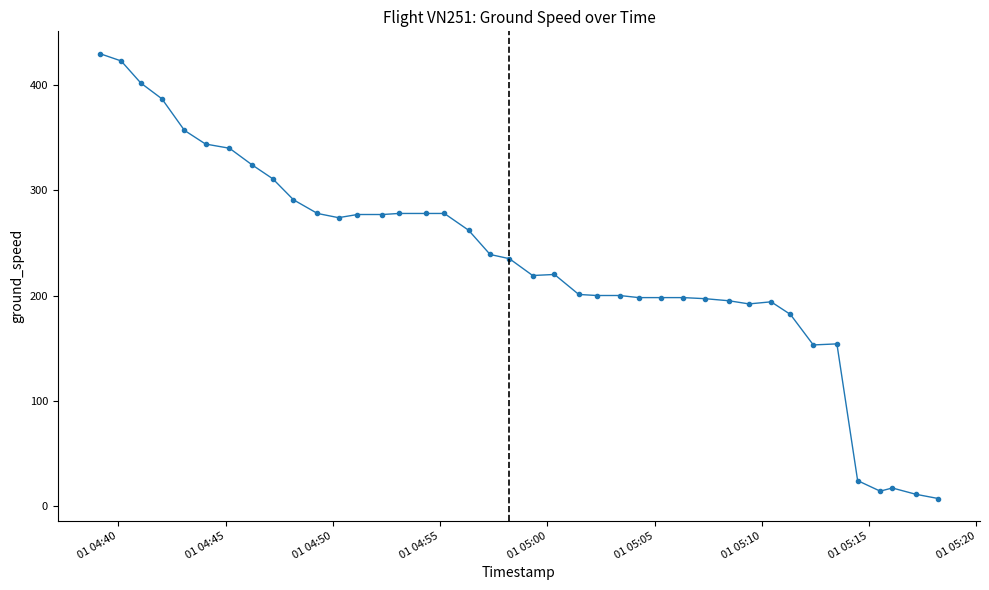

What is the difference between the second highest and minimum values?

416